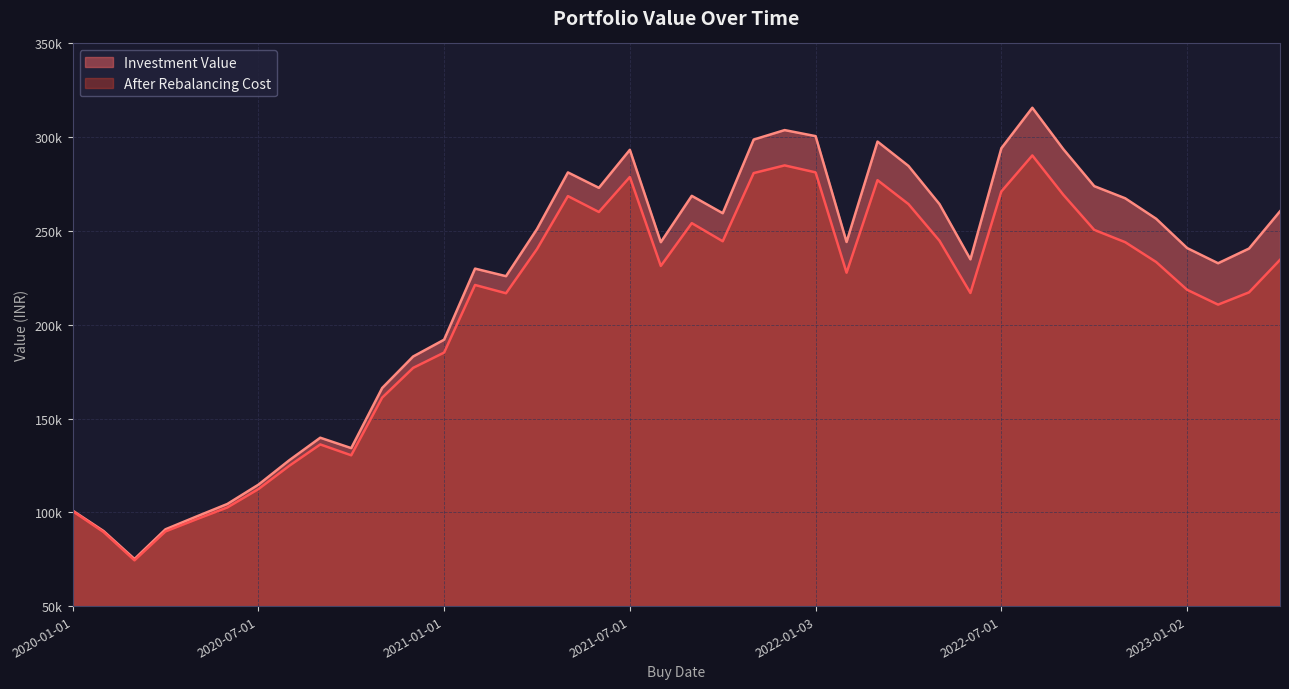

How many interior local valleys does the Investment Value series have?

9